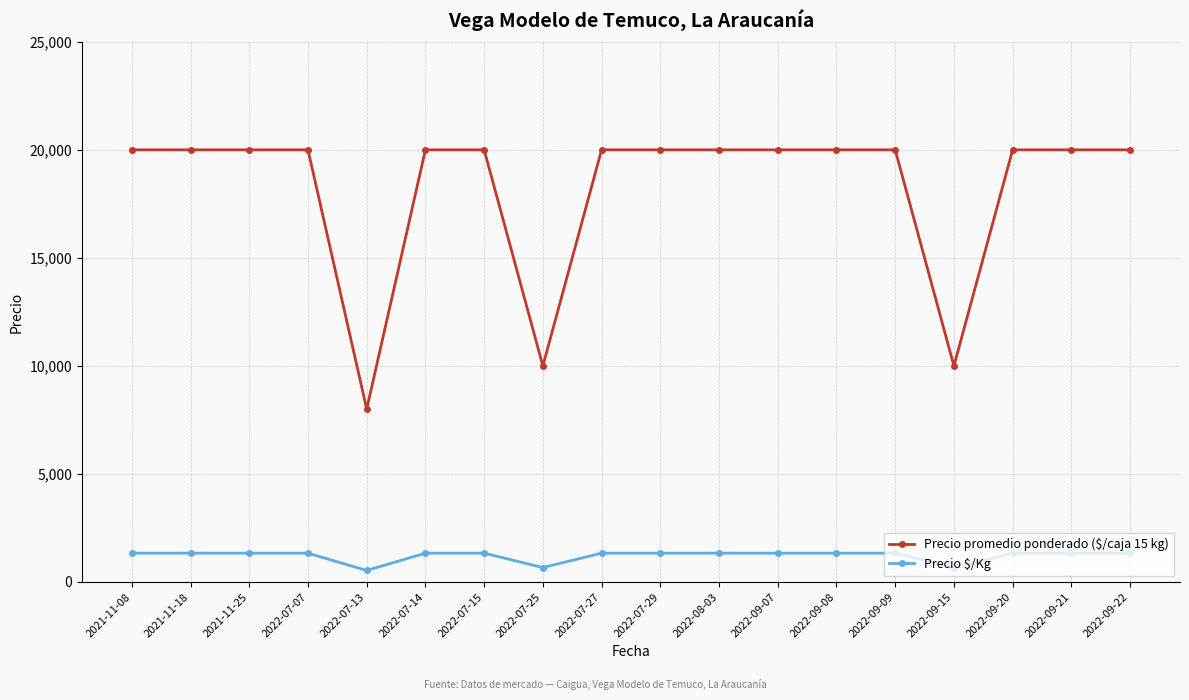

What is the greatest value displayed?

20000